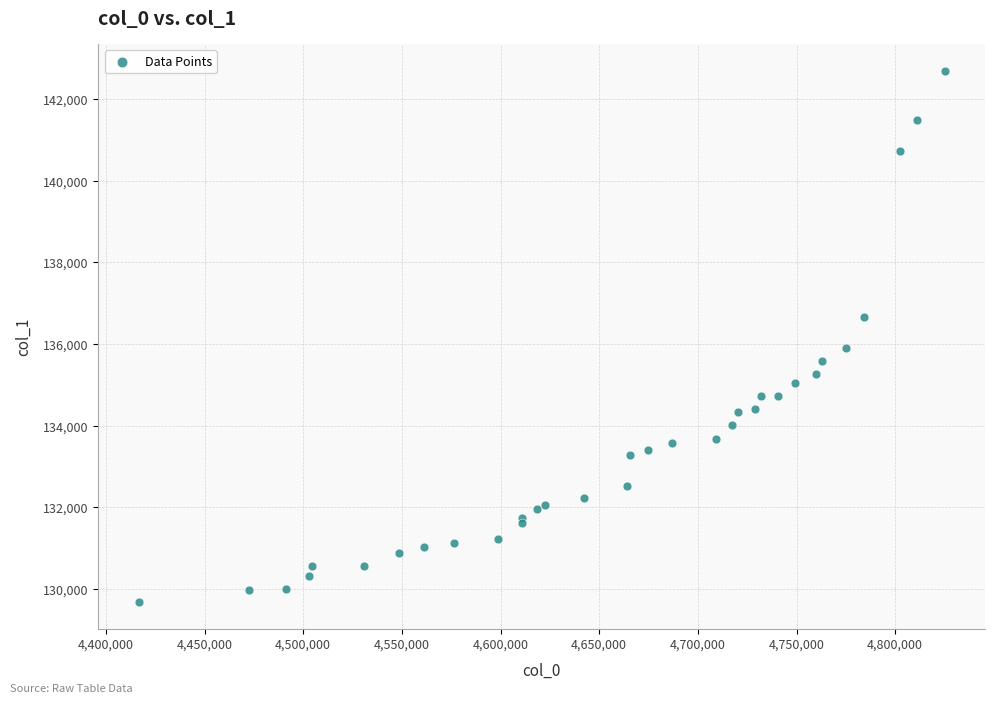

What Y value in the scatter plot is closest to 136189?

135911.7